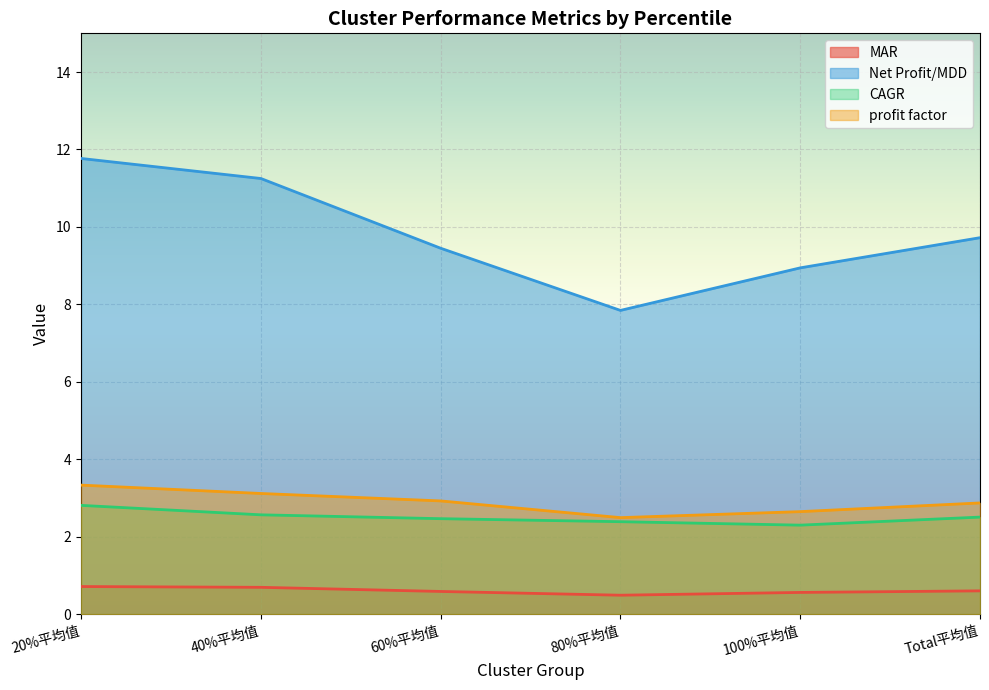

The MAR series shows 0.6 at 100%平均值. True or false?

True